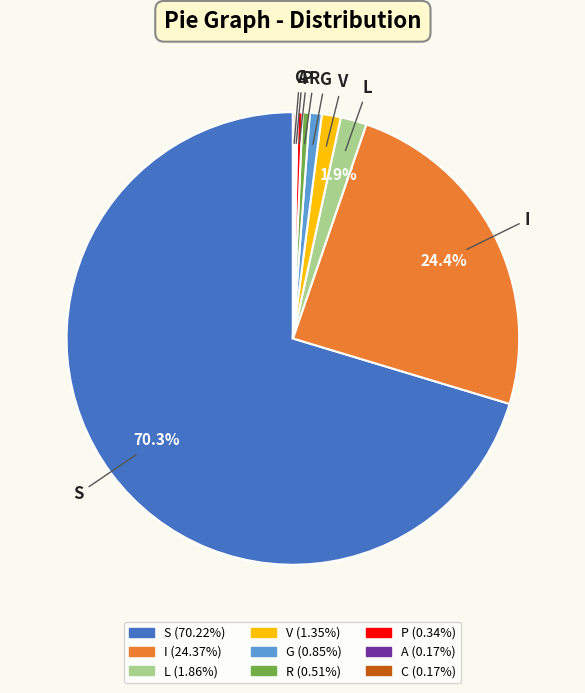

Which category accounts for the majority?

S